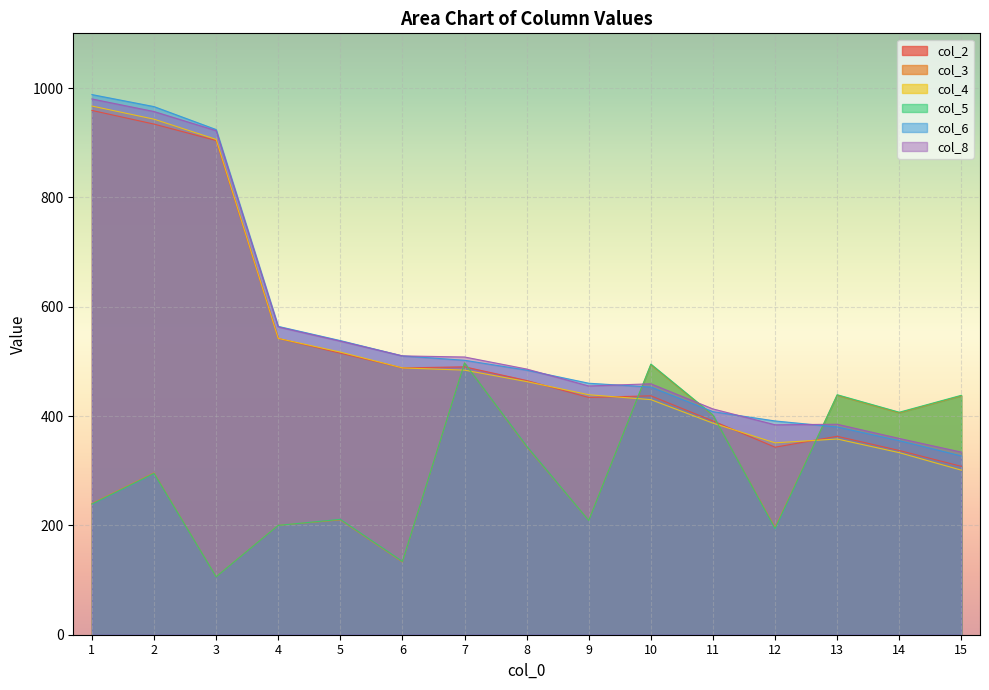

True or false: col_4 has more than 2 points higher than both neighbors.

False